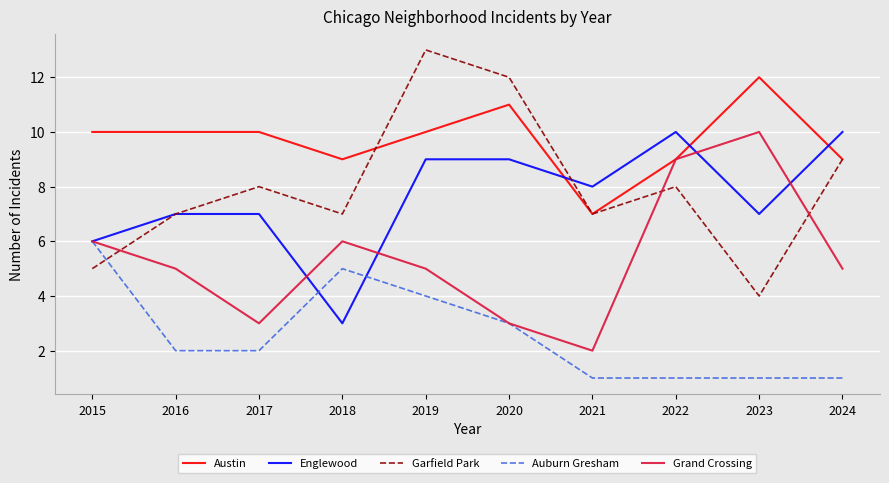

The value of Englewood at 2015 is 2. True or false?

False